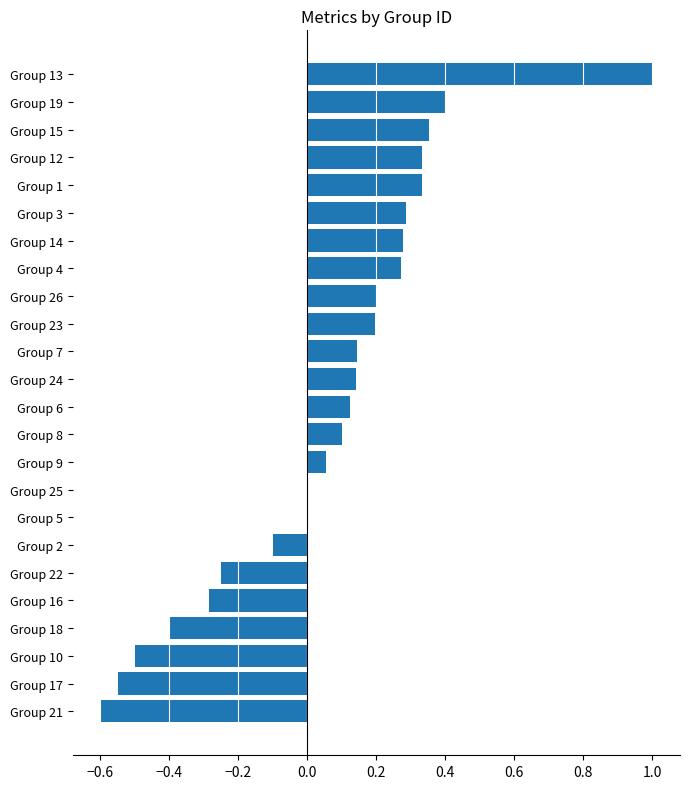

What is the change in value from Group 23 to Group 15?

+0.2